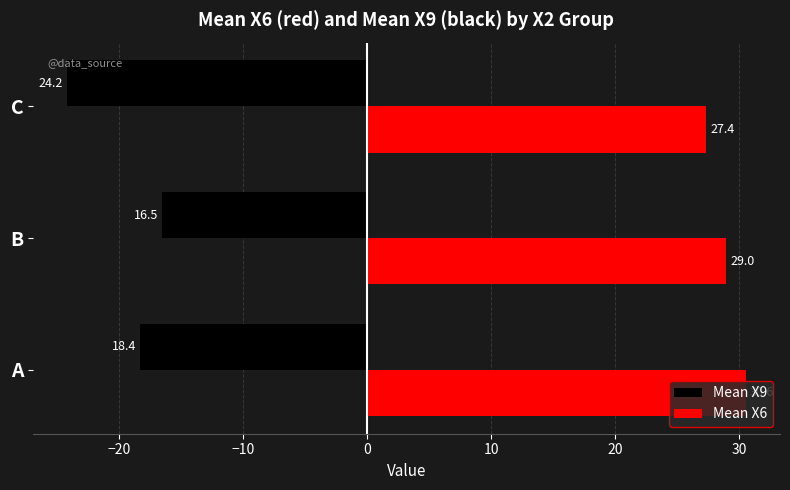

What are all the series names shown in the legend?

Mean X9, Mean X6